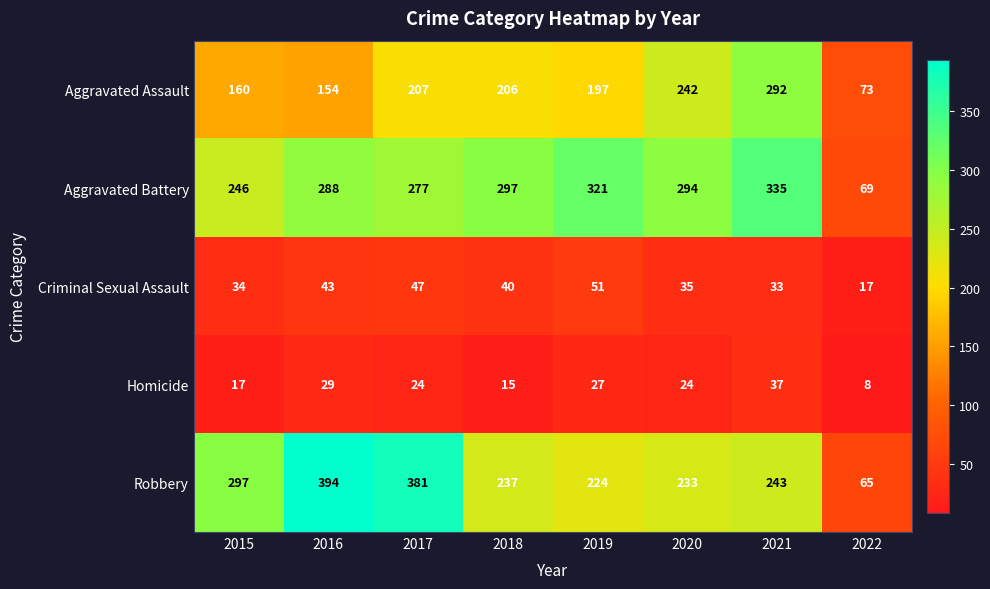

What is the difference between the highest and lowest values at 2017?

357